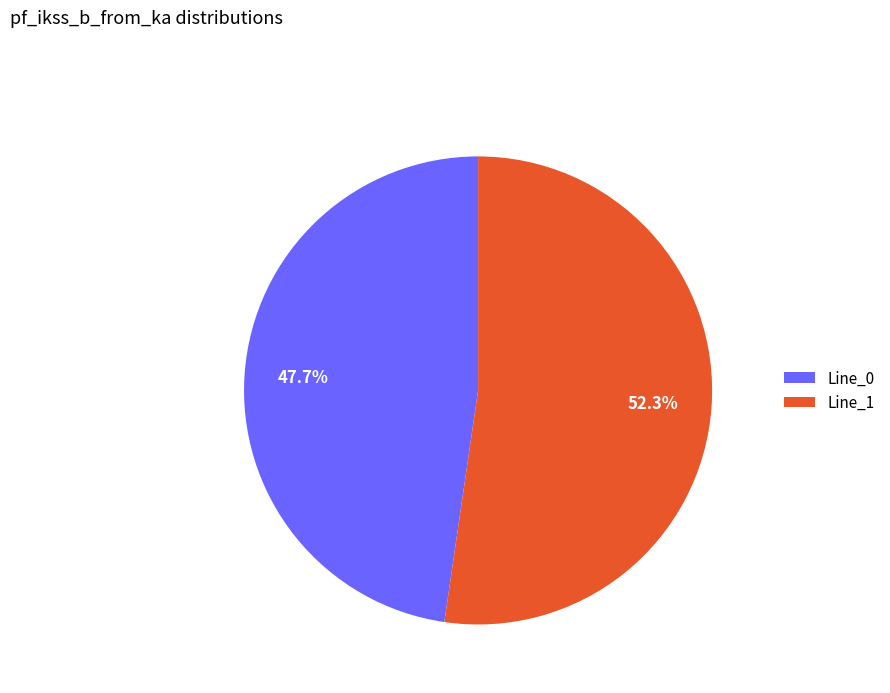

Between Line_0 and Line_1, which is larger?

Line_1